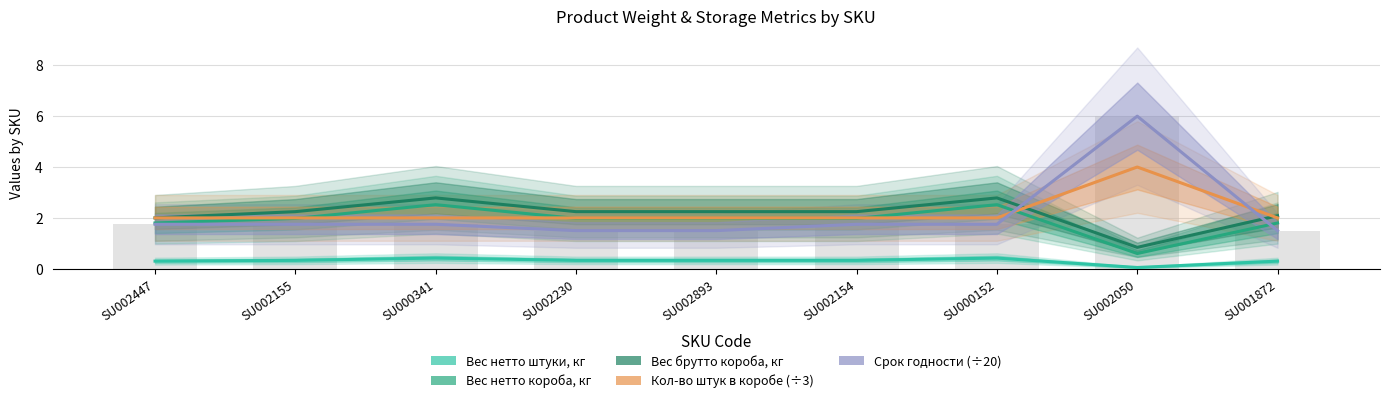

Reading right to left, what are all the values shown in this chart?

Вес нетто штуки, кг: 0.3	0.1	0.4	0.3	0.3	0.3	0.4	0.3	0.3
Вес нетто короба, кг: 1.8	0.6	2.5	2.0	2.0	2.0	2.5	2.0	1.8
Вес брутто короба, кг: 2.1	0.8	2.8	2.2	2.2	2.2	2.8	2.2	2.0
Кол-во штук в коробе (÷3): 2.0	4.0	2.0	2.0	2.0	2.0	2.0	2.0	2.0
Срок годности (÷20): 1.5	6.0	1.8	1.8	1.5	1.5	1.8	1.8	1.8